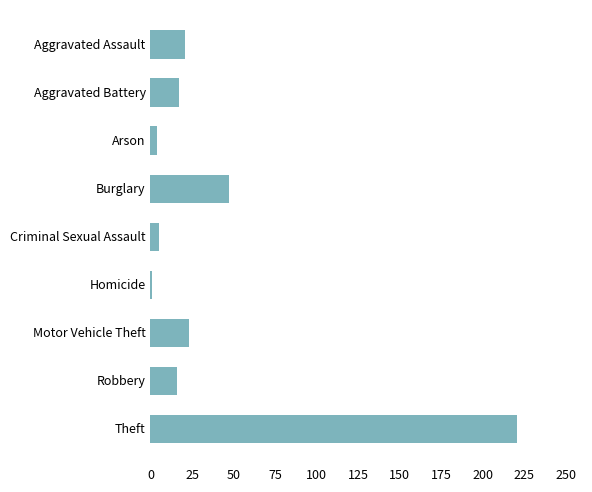

The value at Burglary is 47. True or false?

True